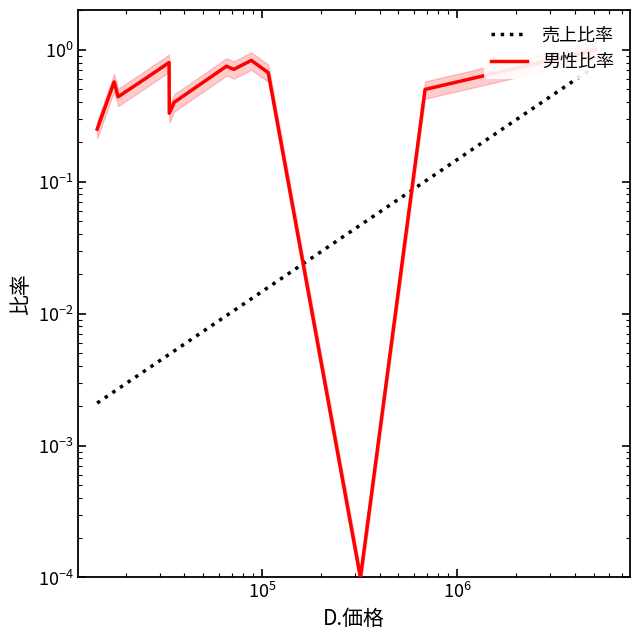

How many series are shown in this chart?

2